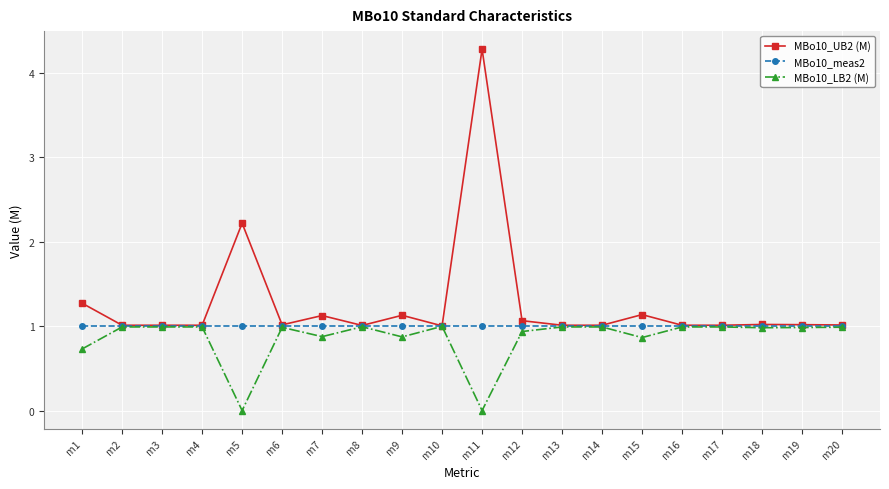

Which series has the largest range (max minus min)?

MBo10_UB2 (M)